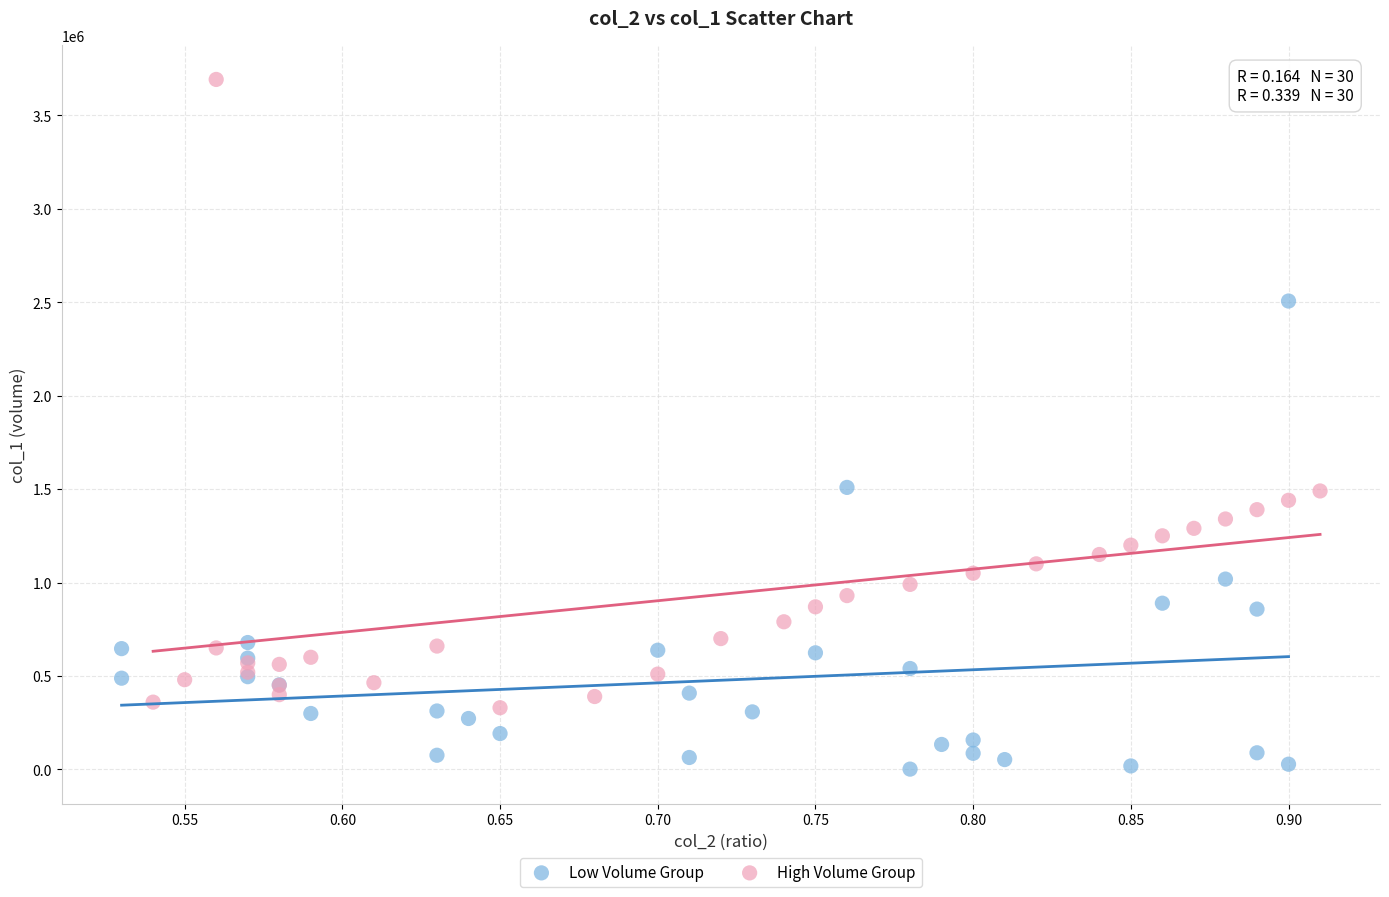

Which series reaches the minimum Y coordinate?

Low Volume Group